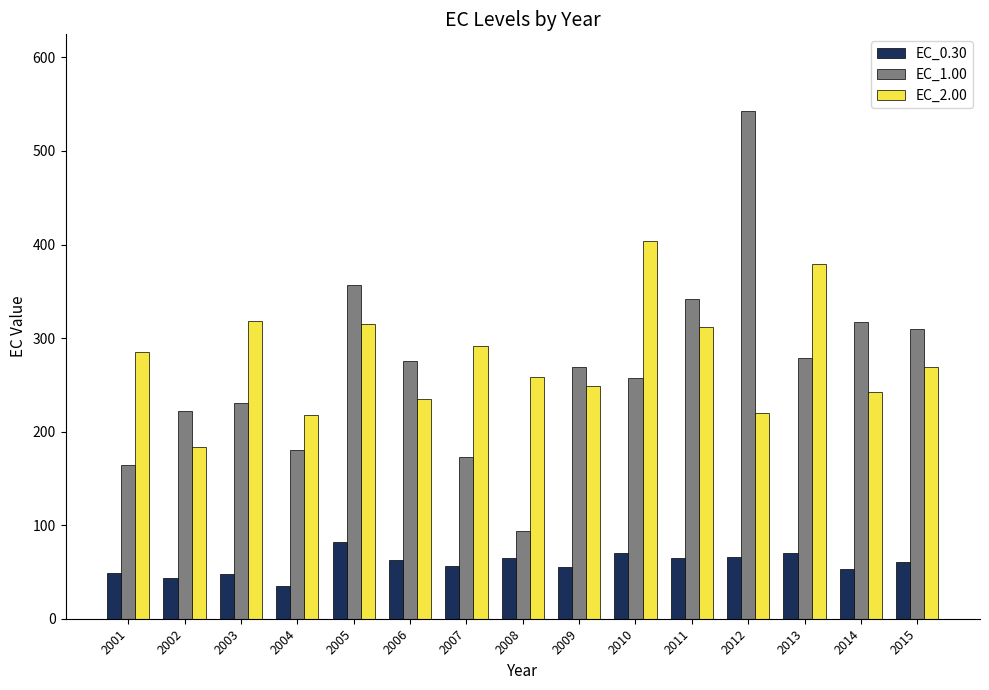

At 2009, list the series in order from smallest to largest.

EC_0.30, EC_2.00, EC_1.00